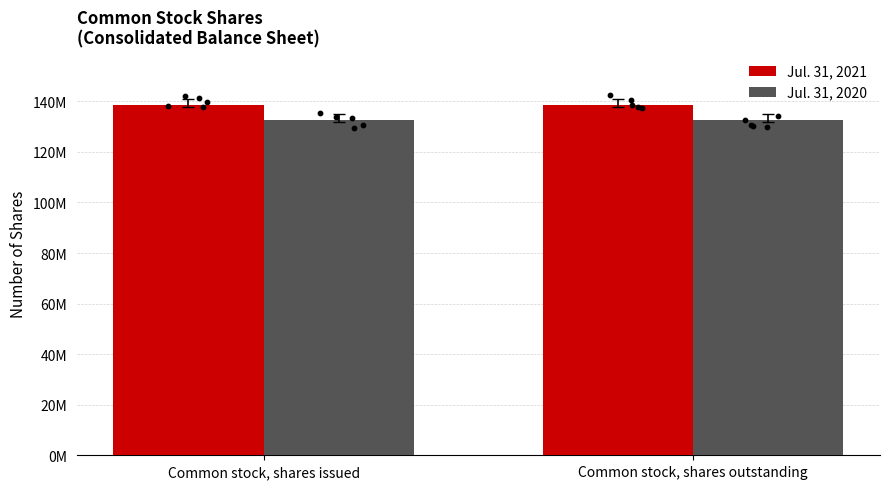

At how many categories does at least one series exceed 134621597?

2